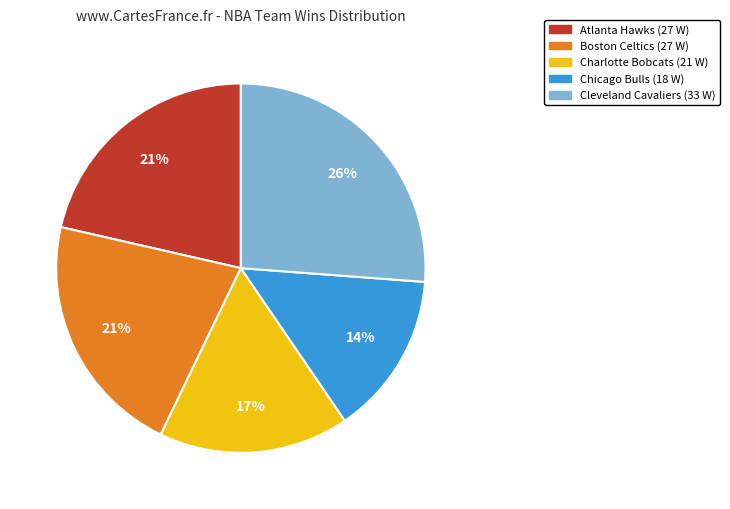

To the nearest percent, what is the difference between the largest and smallest slice percentages?

12%